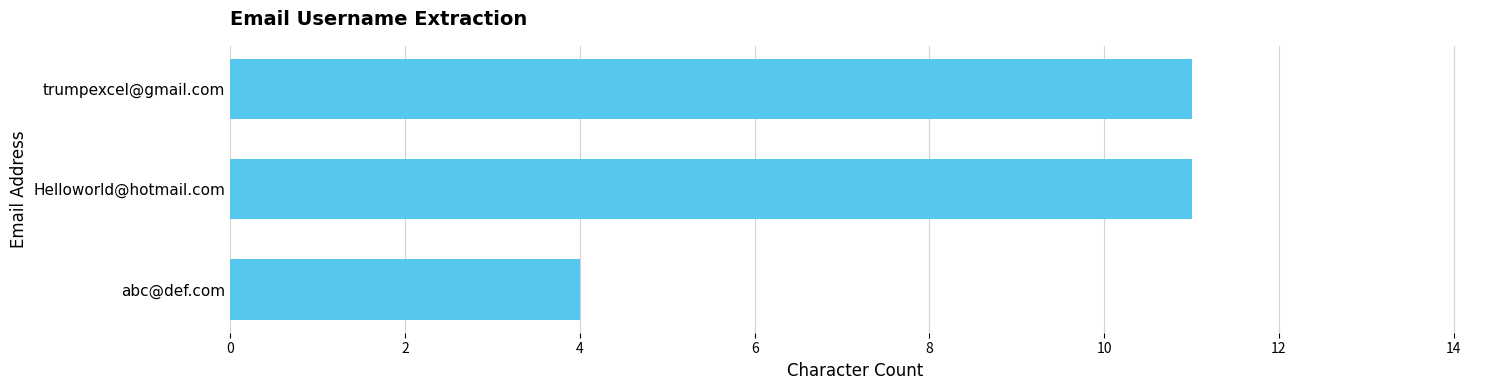

Is it true that the value at Helloworld@hotmail.com is 19?

False